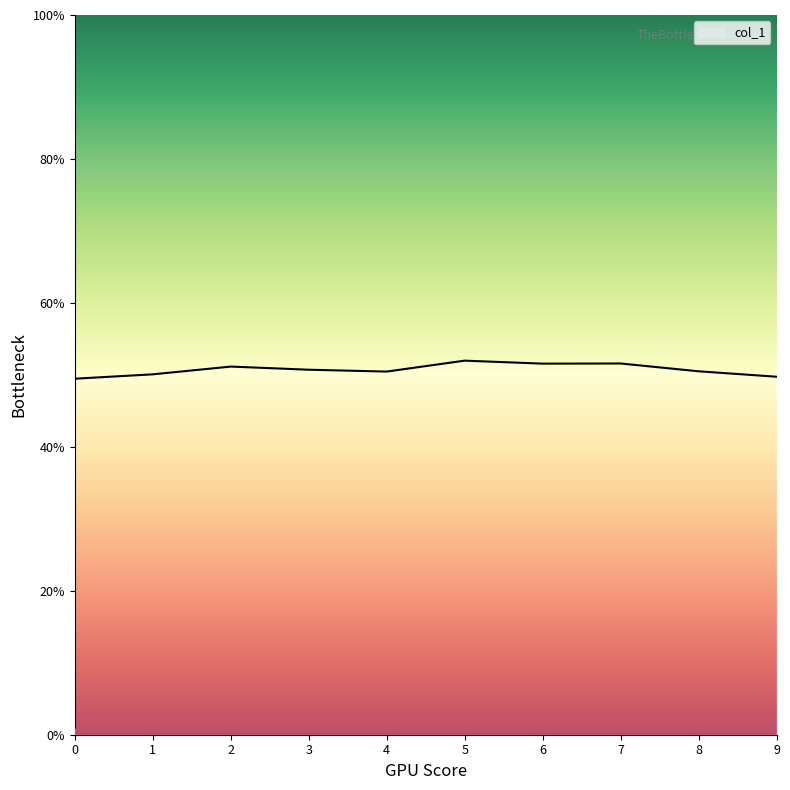

List the labels in order of value, largest first.

5, 7, 6, 2, 3, 8, 4, 1, 9, 0